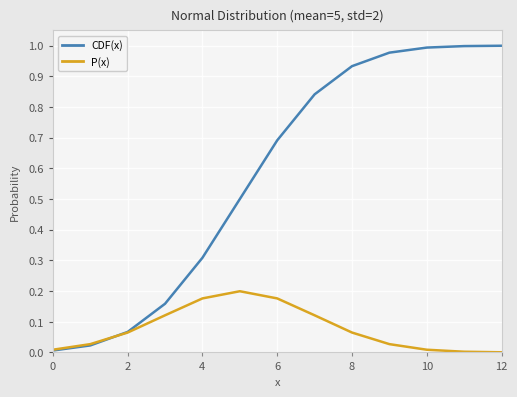

Which series has the largest total across all categories?

CDF(x)